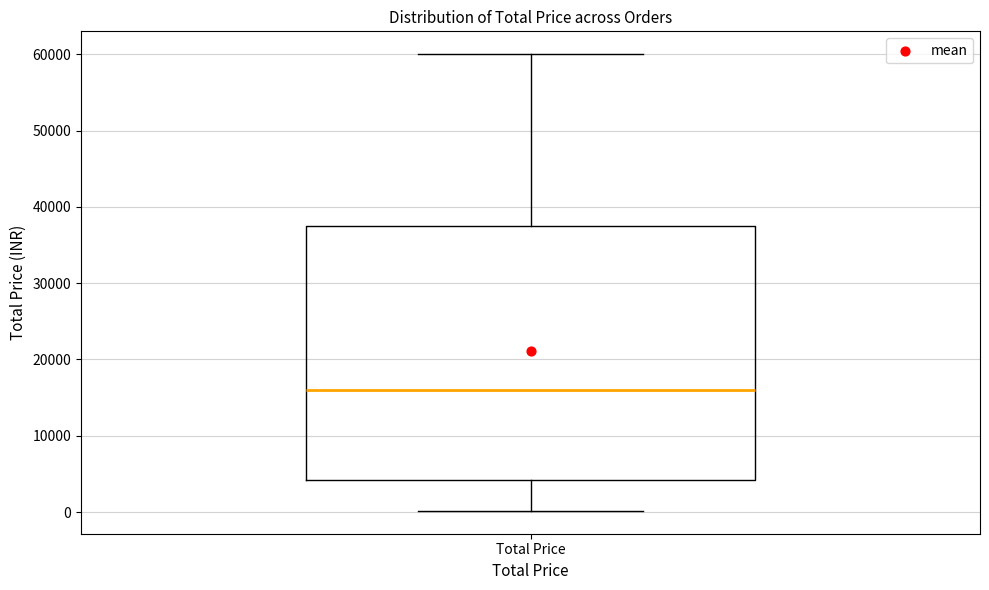

Transcribe this box plot: give where the median line is, the range the box spans, and where the two whiskers end, as read against the y-axis. The values are not printed on the chart, so give them approximately, as read against the axis.

median 16000, box 4000 to 38000, whiskers 0 to 60000